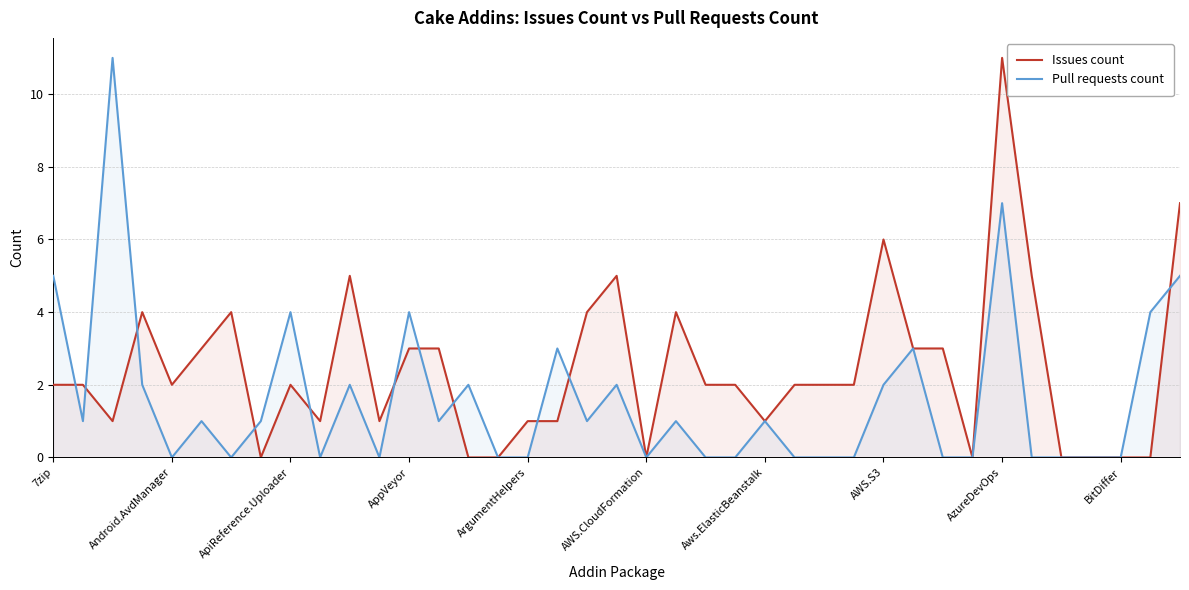

How many series are shown in this chart?

2